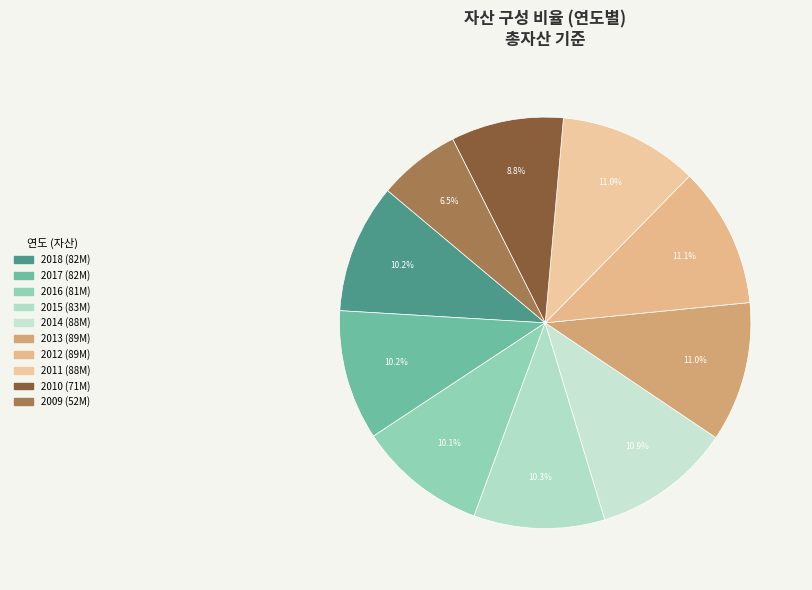

True or false: 2013 accounts for 1% of the total.

False